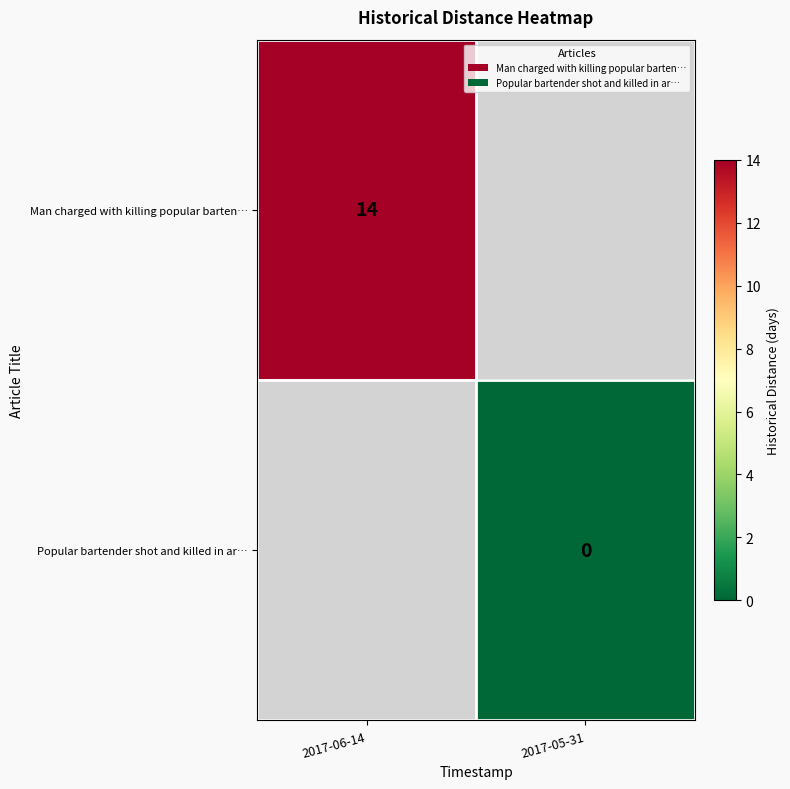

The Man charged with killing popular barten… series shows 9 at 2017-06-14. True or false?

False